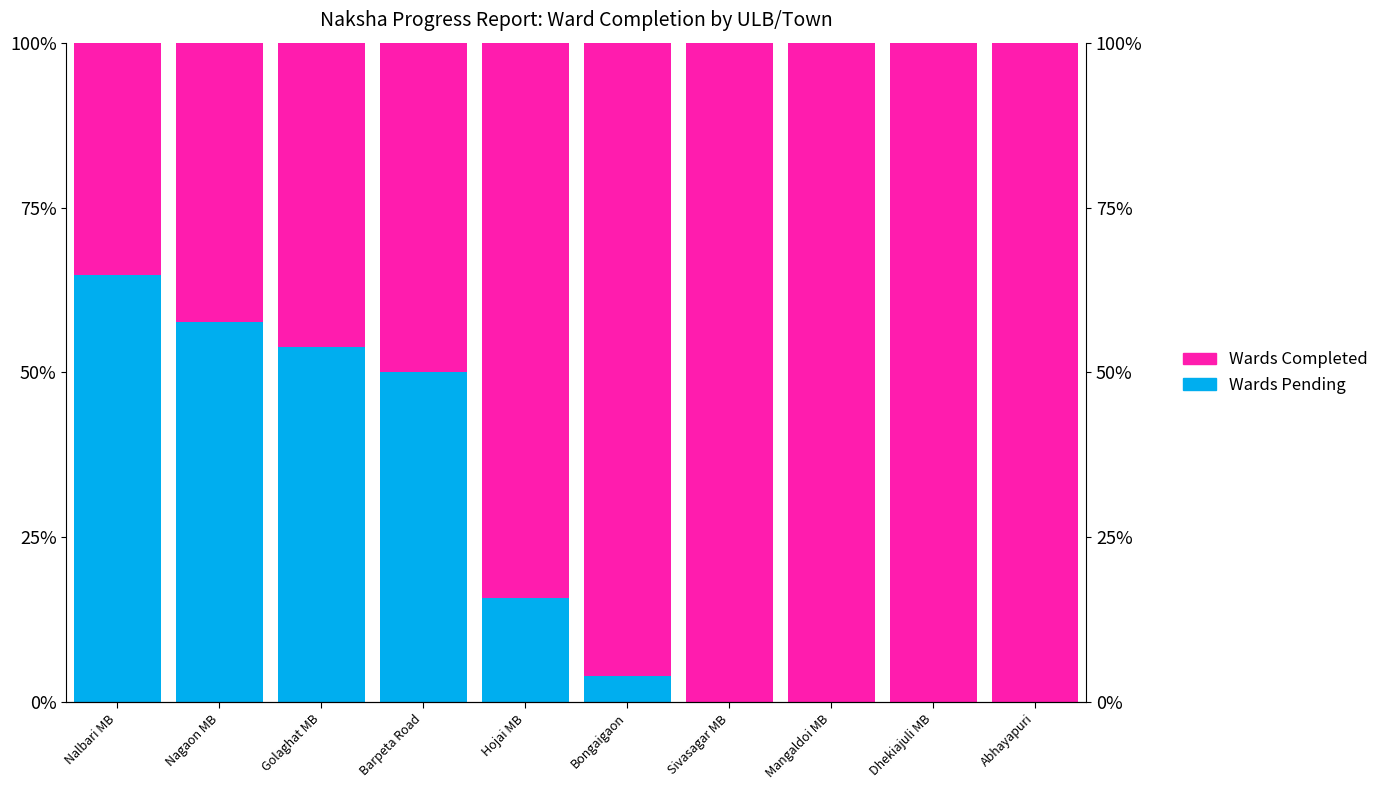

Is the value of Wards Pending at Barpeta Road greater than the value of Wards Completed at Golaghat MB?

Yes